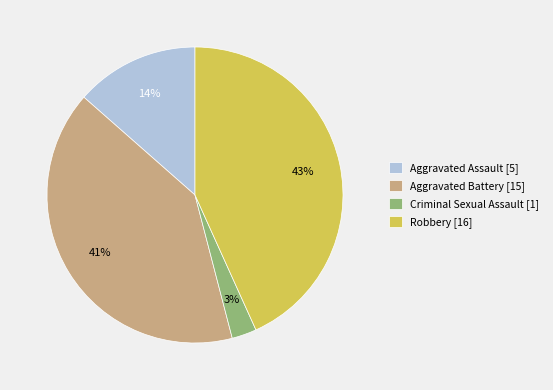

Combined, do Aggravated Assault [5] and Aggravated Battery [15] account for over 50%?

Yes